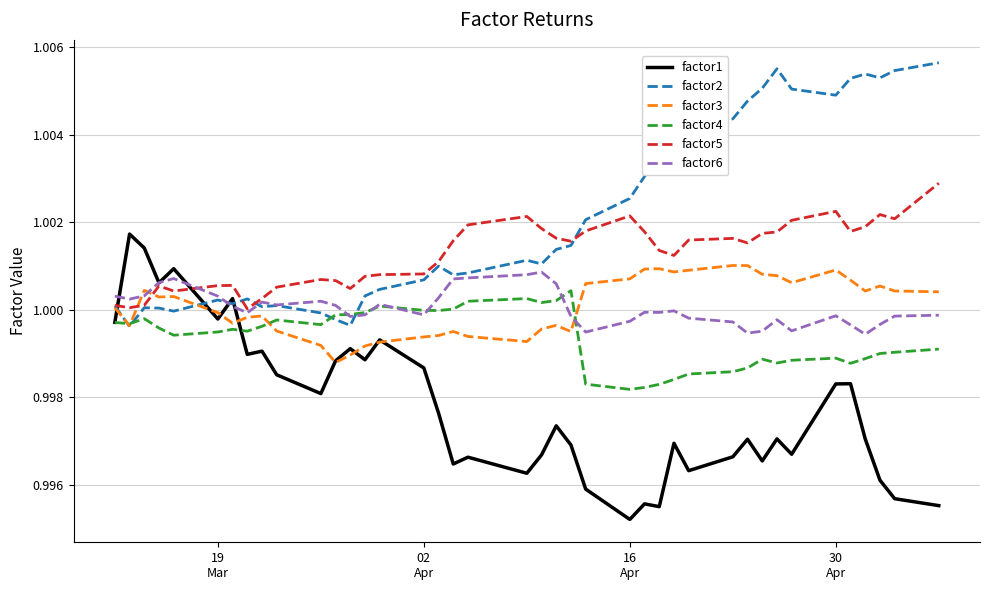

Which series has the largest total across all categories?

factor2